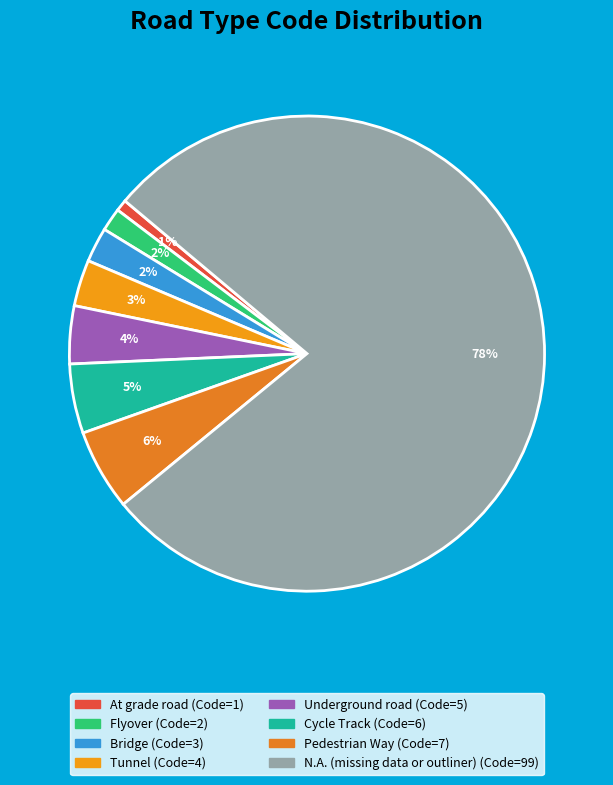

Count the number of slices in the pie.

8